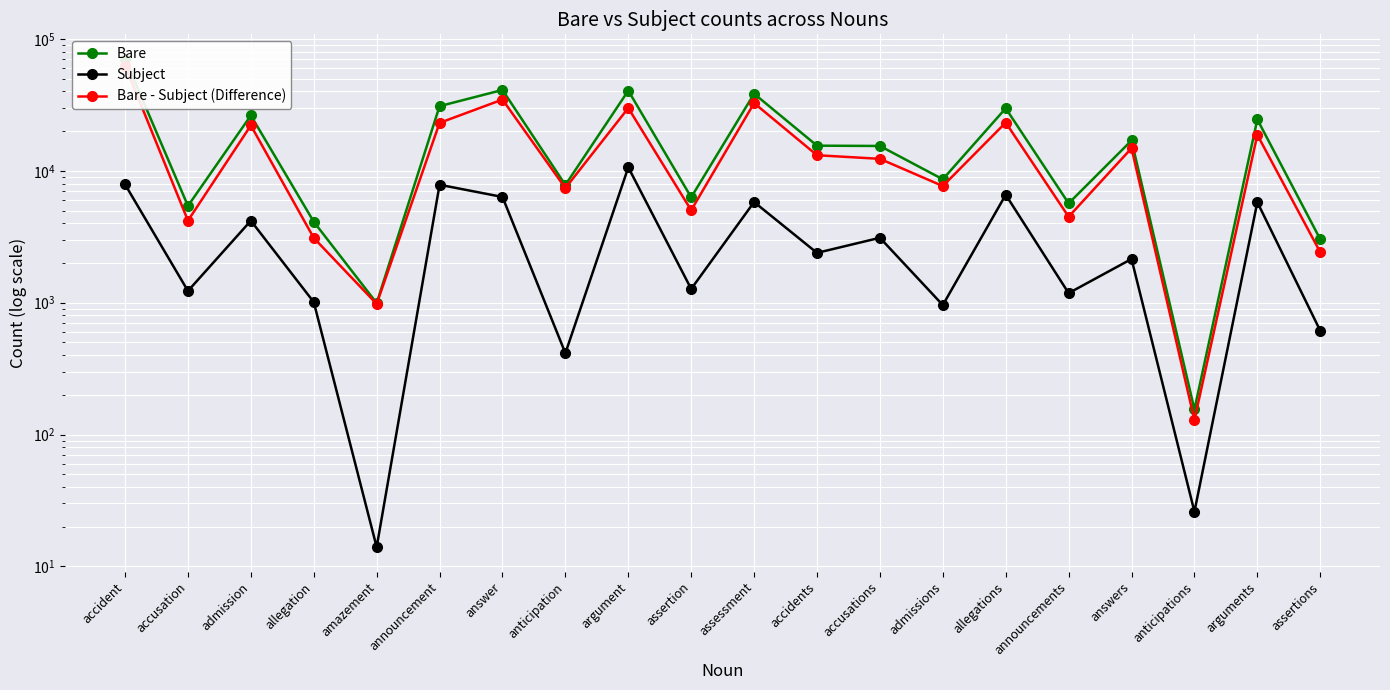

Count the number of categories in the chart.

20